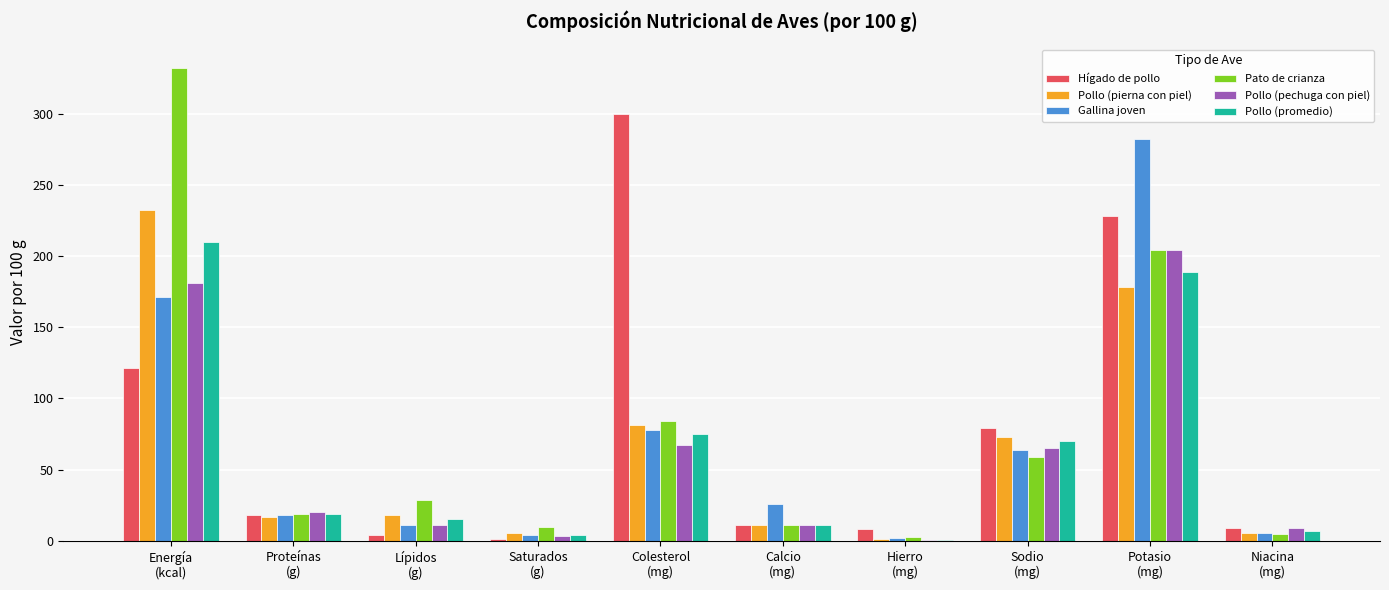

What is the maximum value shown in the chart?

332.0